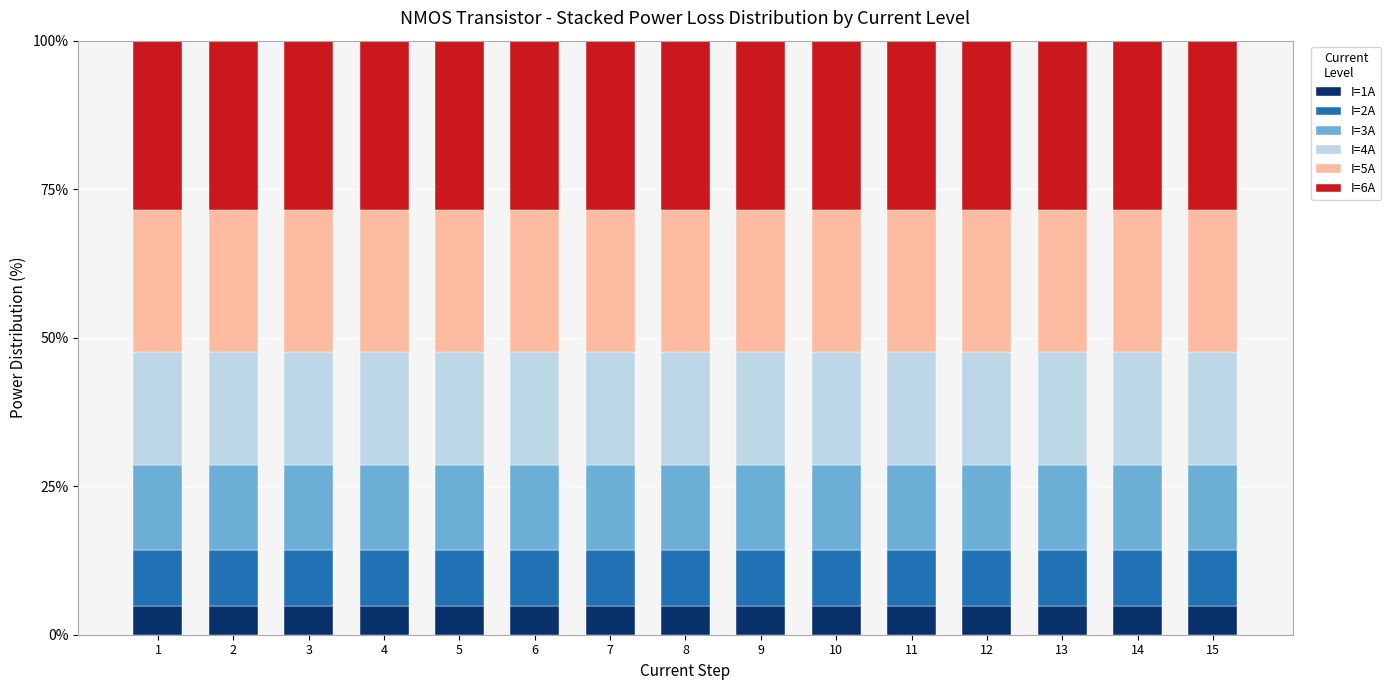

What is the total value across all series at 7?

100.0